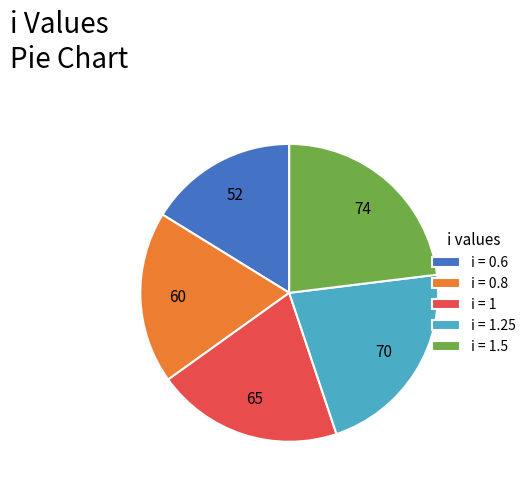

Is the sum of i = 1.5 and i = 1.25 greater than half?

No